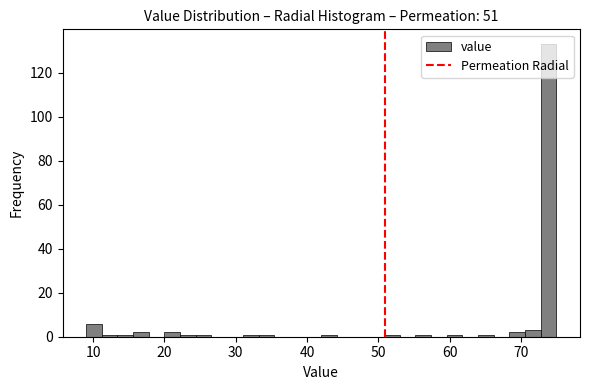

Read against the x-axis, roughly where is the centre of the tallest bar?

74